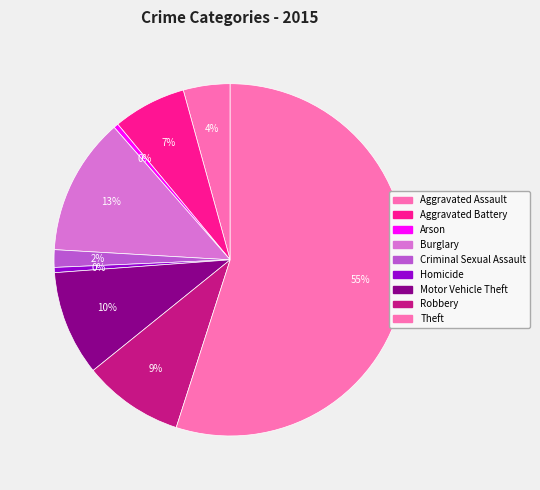

To the nearest percent, what portion does Aggravated Assault represent?

4%